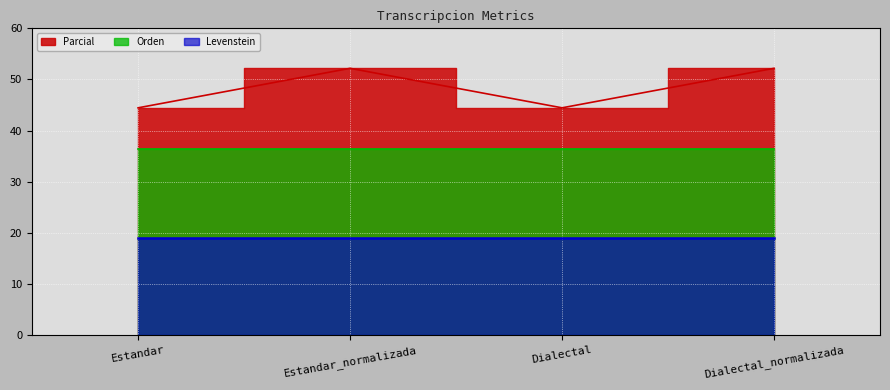

What are all the series names shown in the legend?

Parcial, Orden, Levenstein